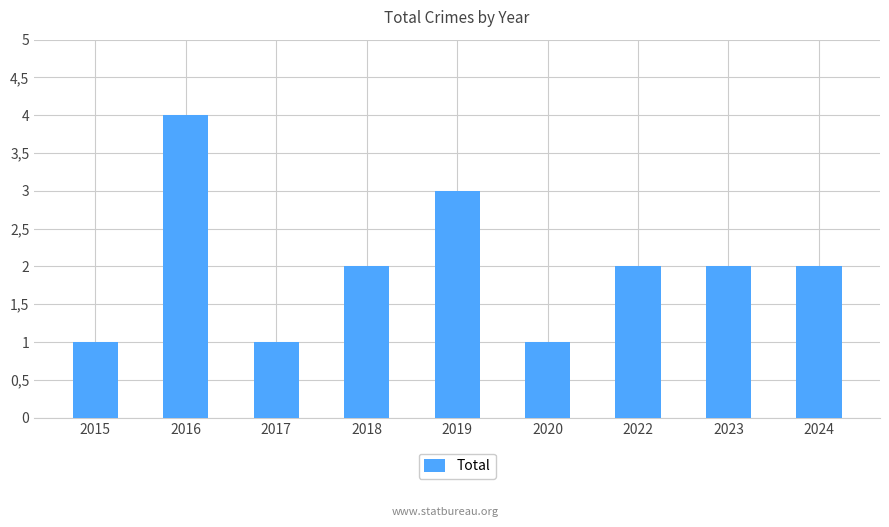

What is the change in value from 2017 to 2024?

+1